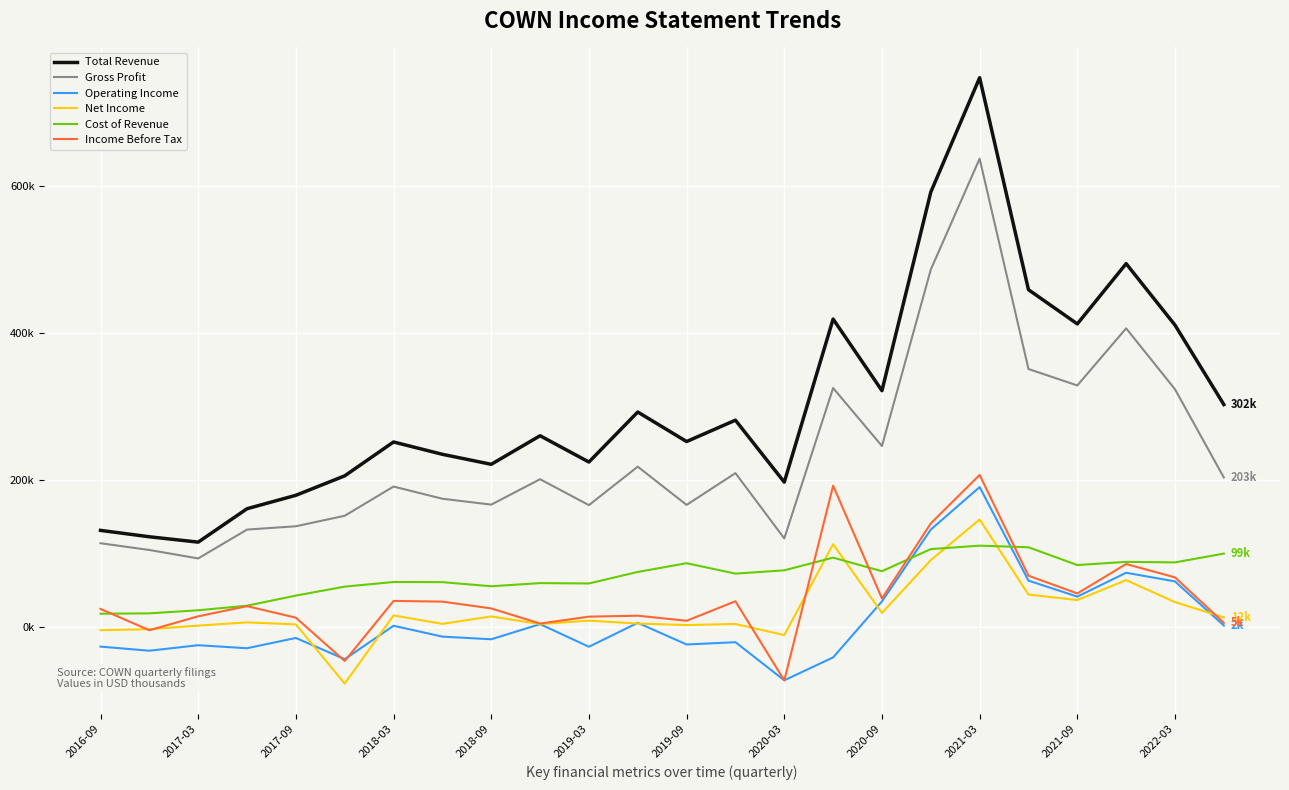

Does the chart have visible grid lines?

Yes